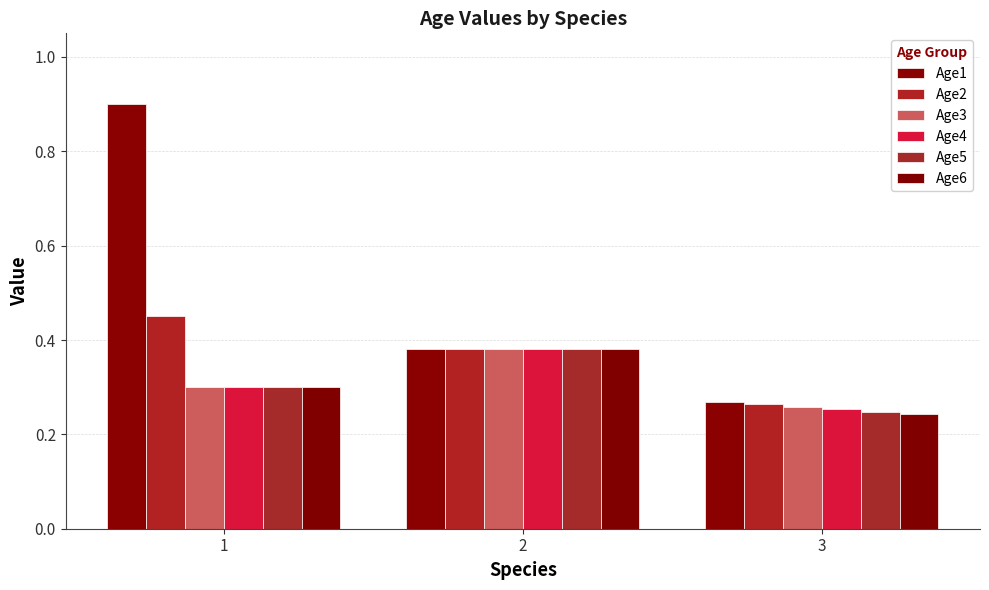

What is the total value across all series at 1?

2.5